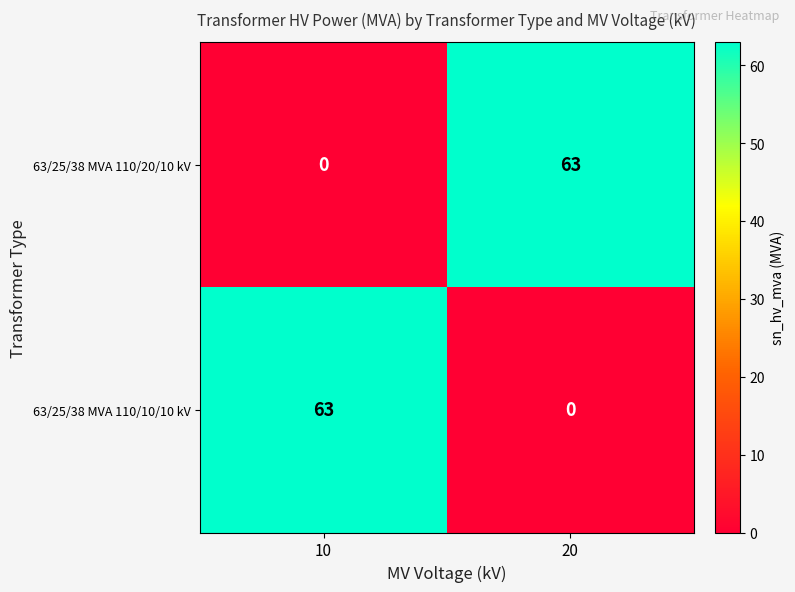

Reading left to right, extract all data points from this chart.

63/25/38 MVA 110/20/10 kV: 0	63
63/25/38 MVA 110/10/10 kV: 63	0